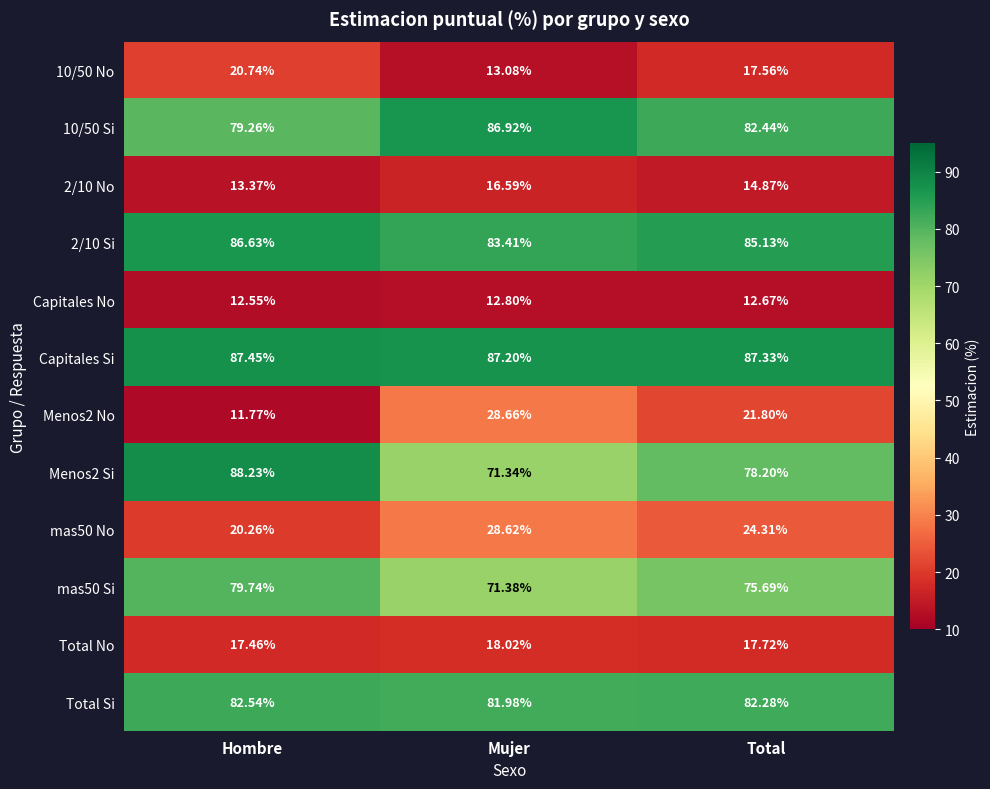

Where does the Menos2 No series first go above 21?

Mujer